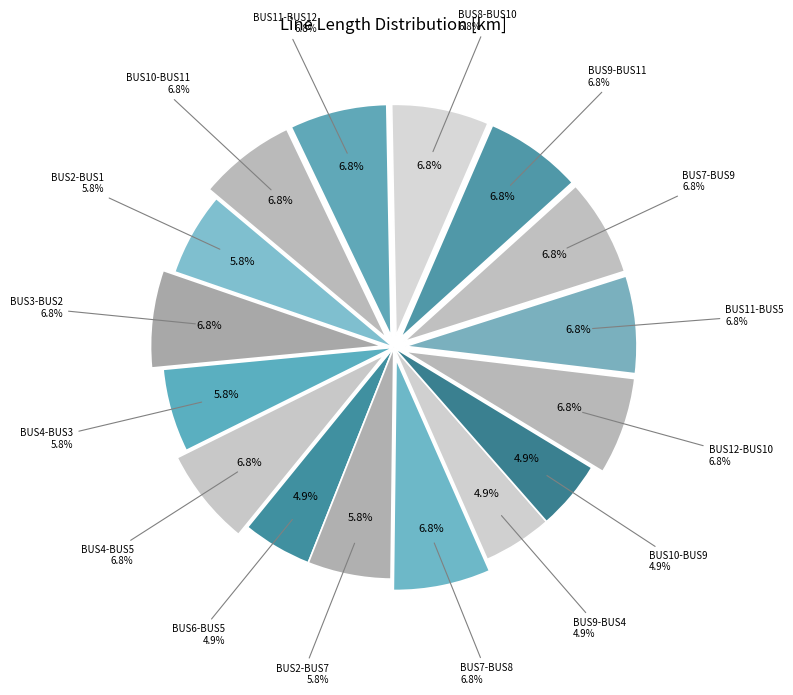

Which has a higher value, BUS7-BUS8 or BUS7-BUS9?

BUS7-BUS8